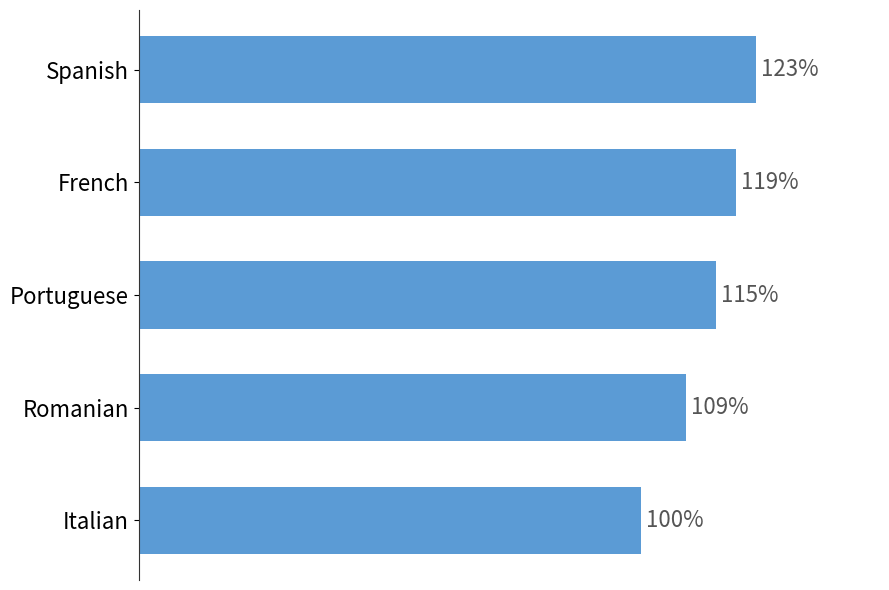

Where is the data nearest to the value 111?

Romanian